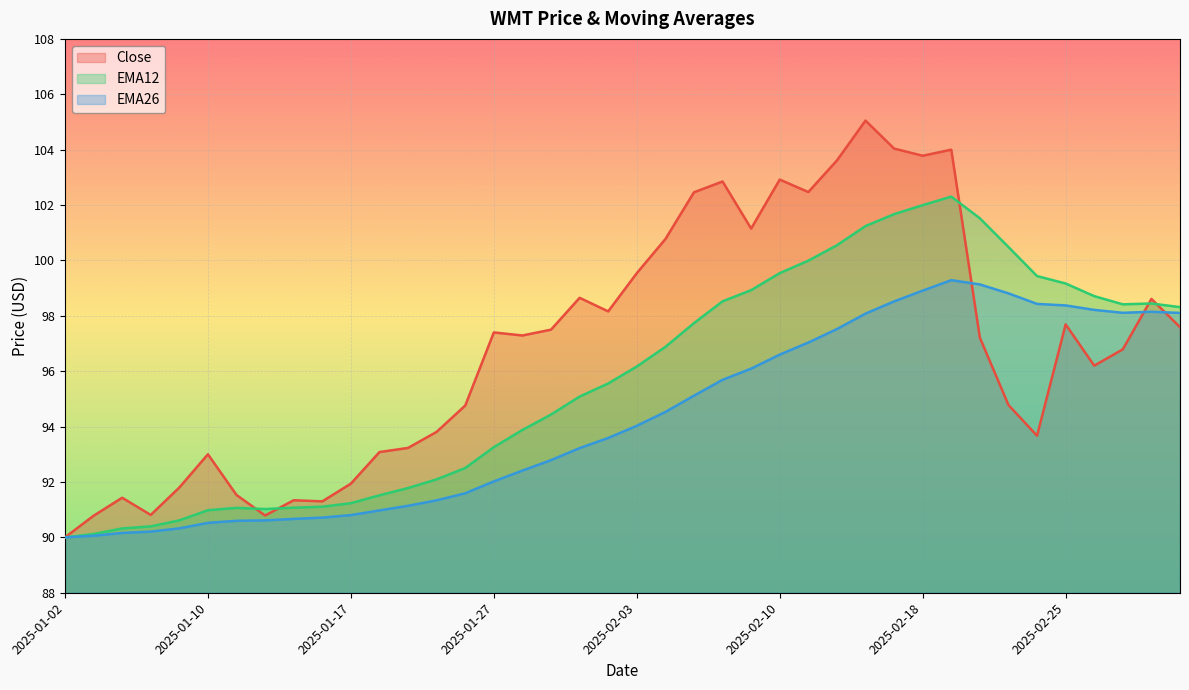

List the series in order of their overall mean, lowest first.

EMA26, EMA12, Close